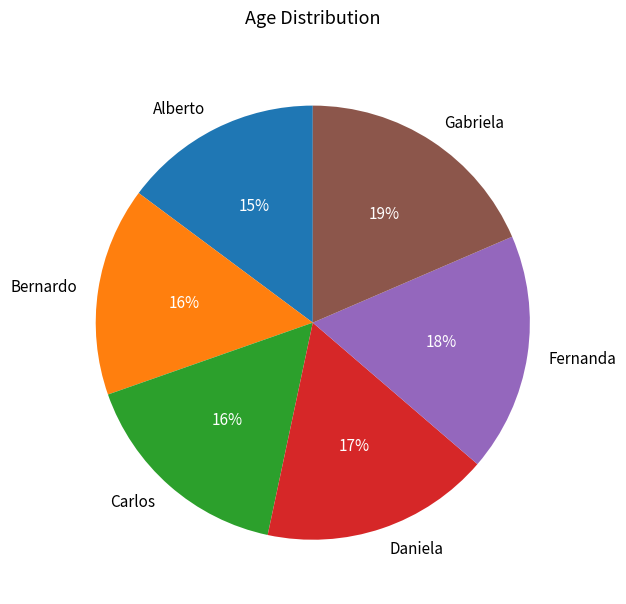

Does Carlos account for over 50% of the chart?

No